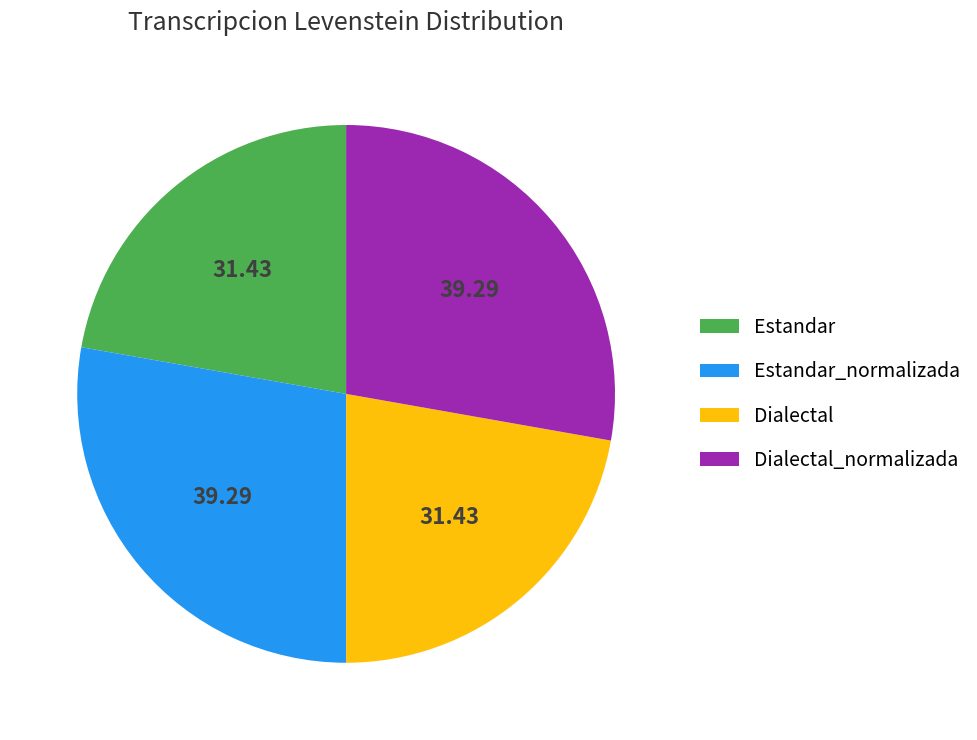

Is there a majority slice in this chart?

No